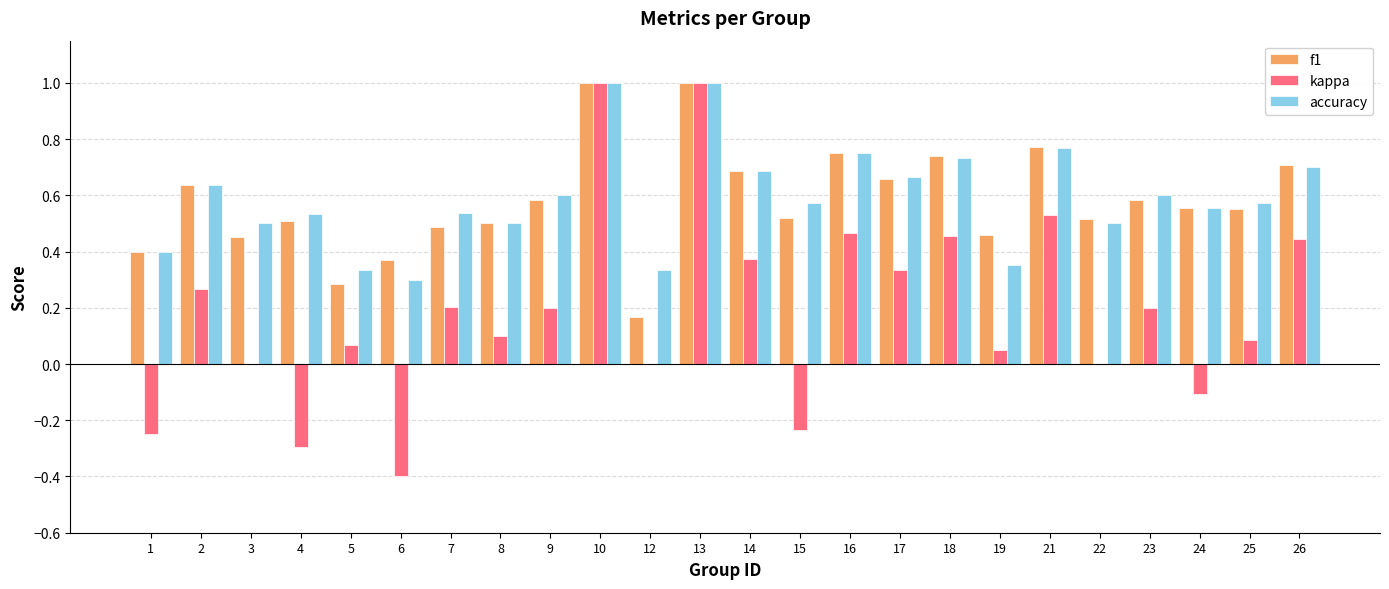

What is the sum of the f1 values at 26 and 24?

1.3